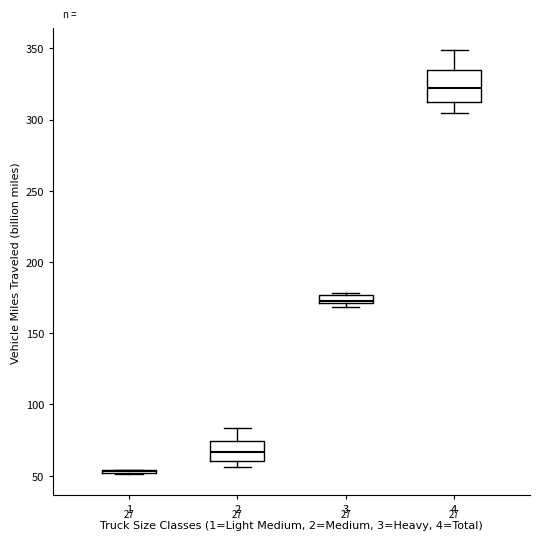

Where is the lower edge of the box at x = 4 on the y-axis? The values are not printed on the chart, so give them approximately, as read against the axis.

310